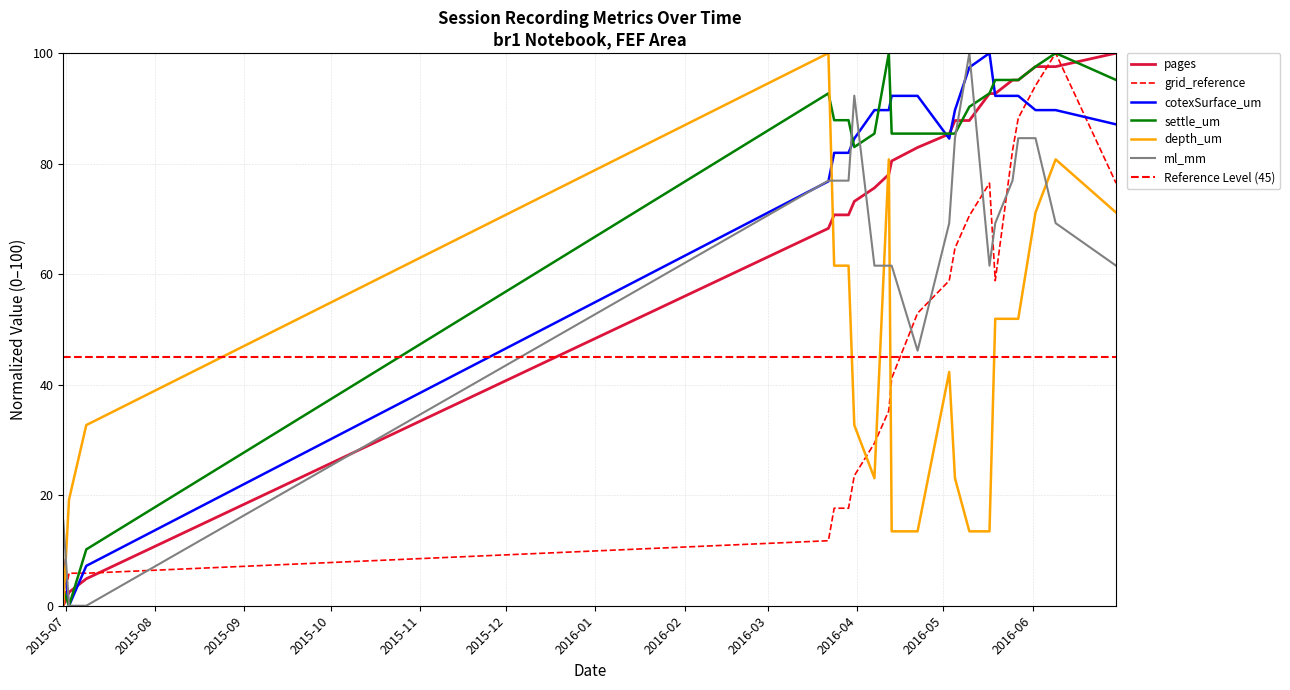

The value of settle_um at 2016-05-03 is 85.4. True or false?

True